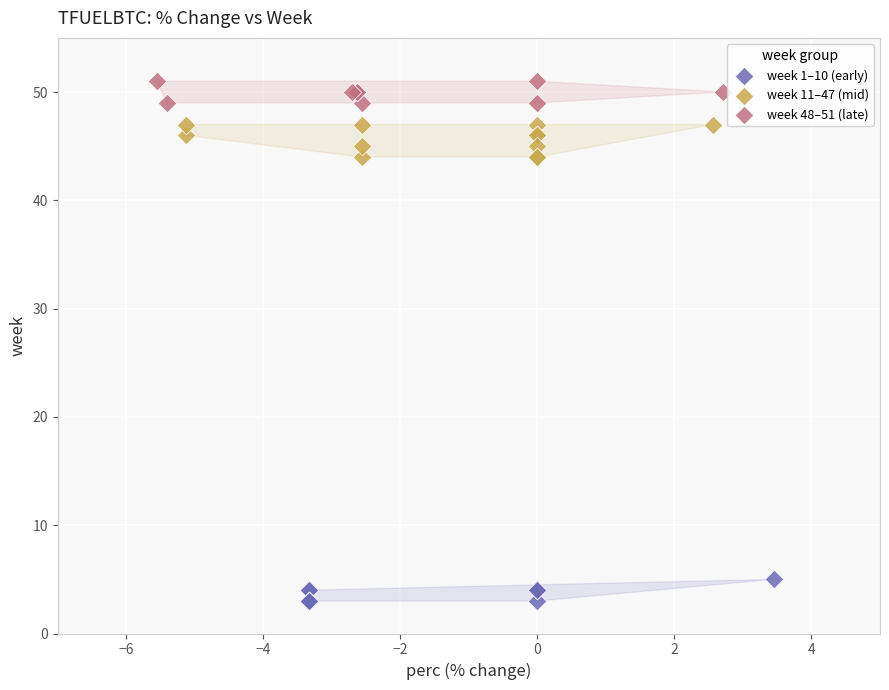

Which series reaches the minimum Y coordinate?

week 1–10 (early)